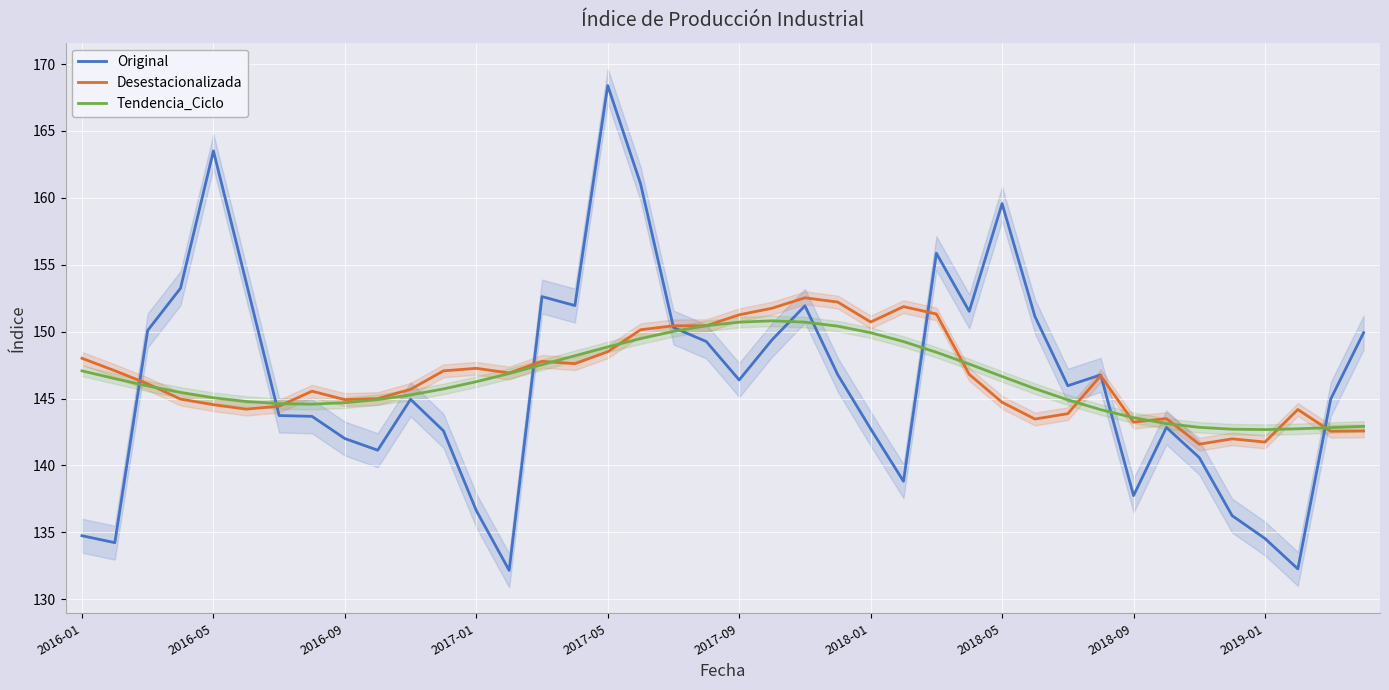

What position from the right is 30?

10